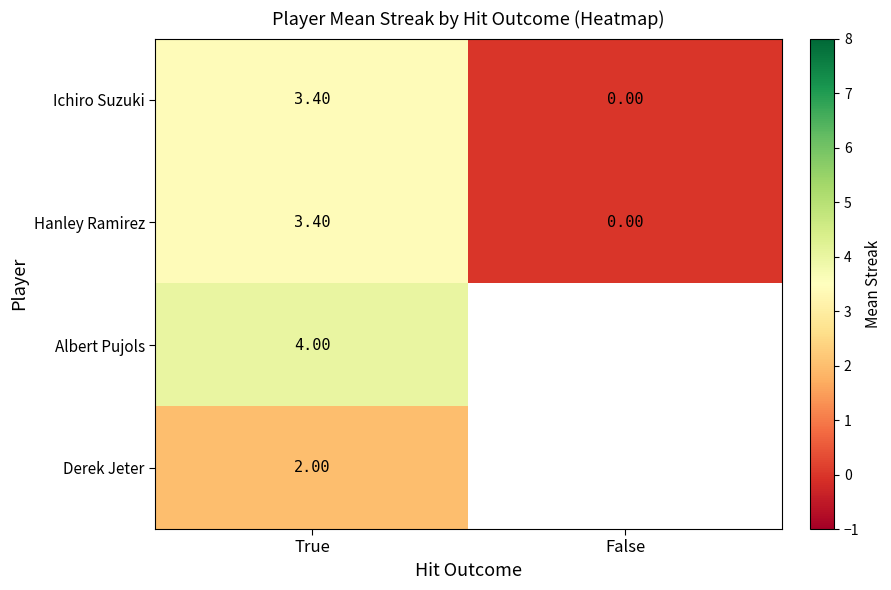

What is the difference between the Hanley Ramirez values at False and True?

3.4